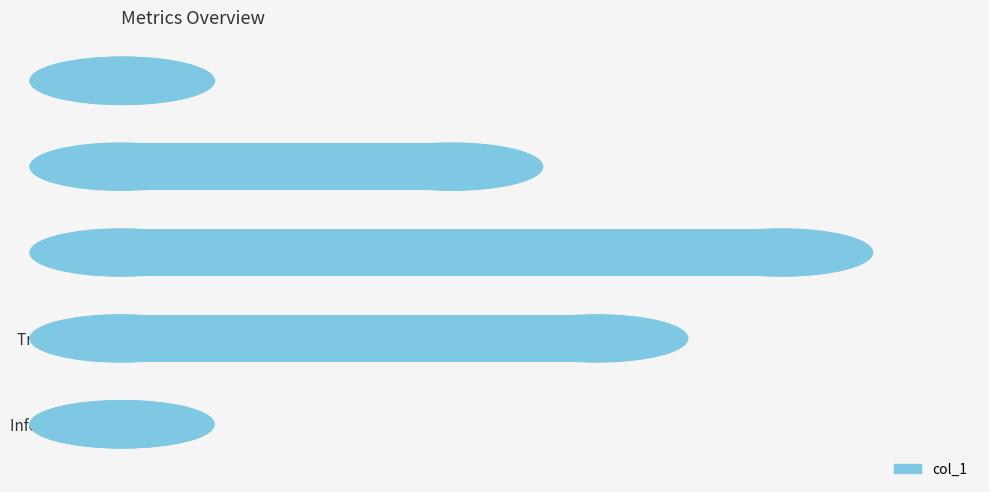

What is the change in value from MAPE to SMAPE?

+1.0